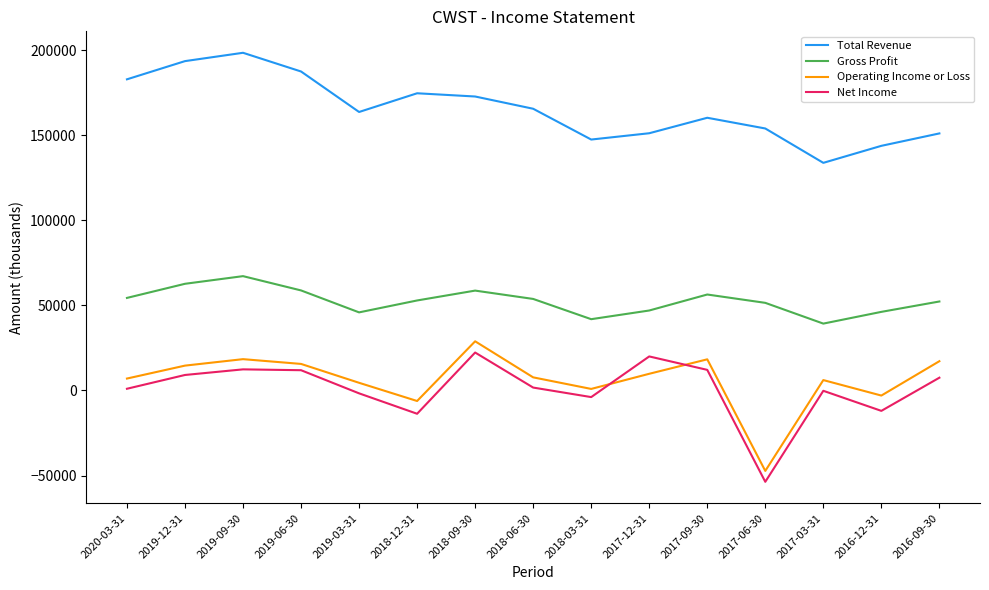

Where is the first local minimum for Net Income?

2018-12-31